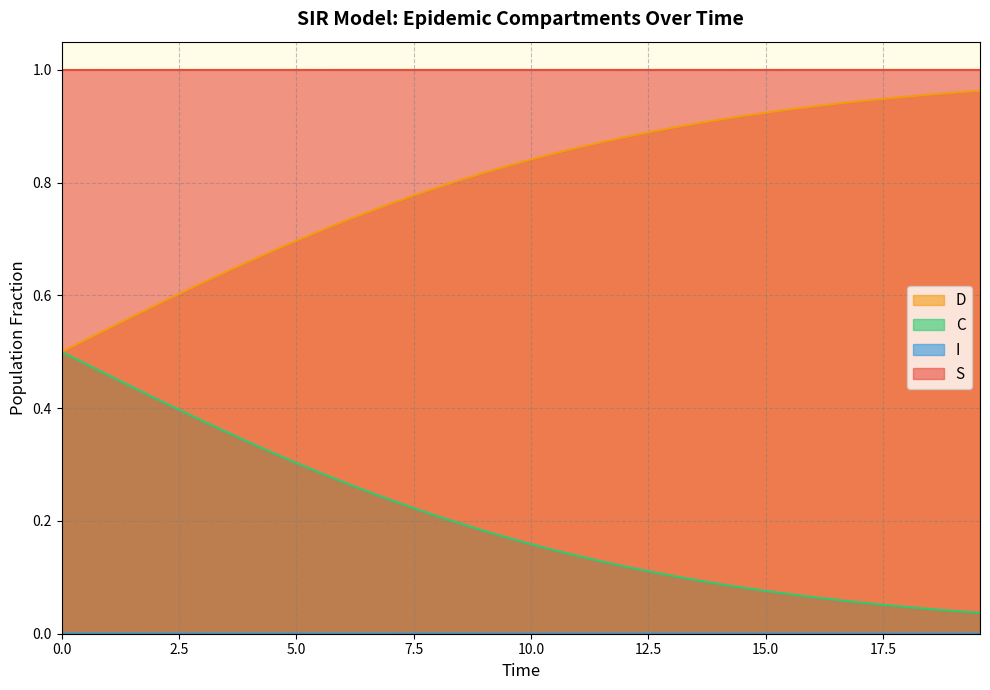

Which series has the largest total across all categories?

S